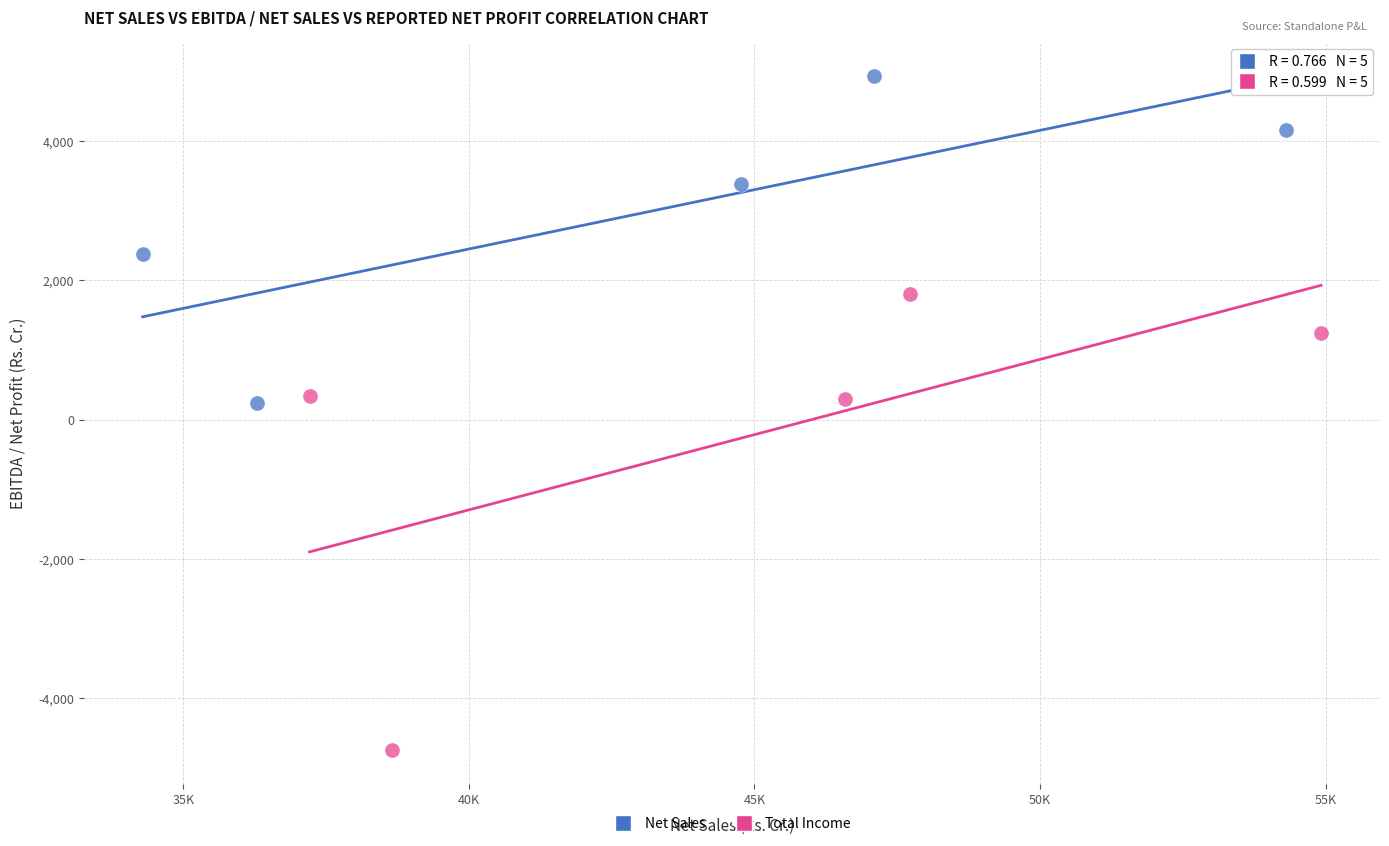

Which series has the widest spread of Y values?

Total Income